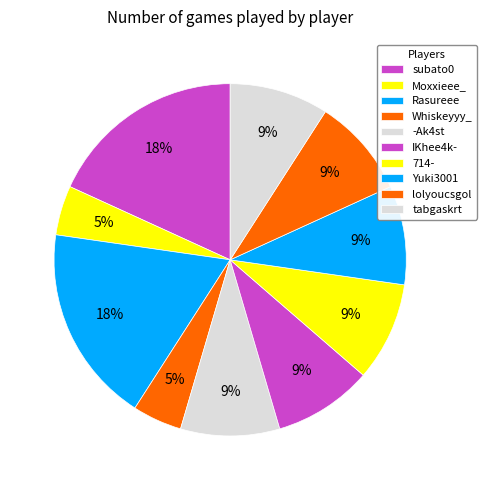

To the nearest percent, what is the difference between the largest and smallest slice percentages?

14%